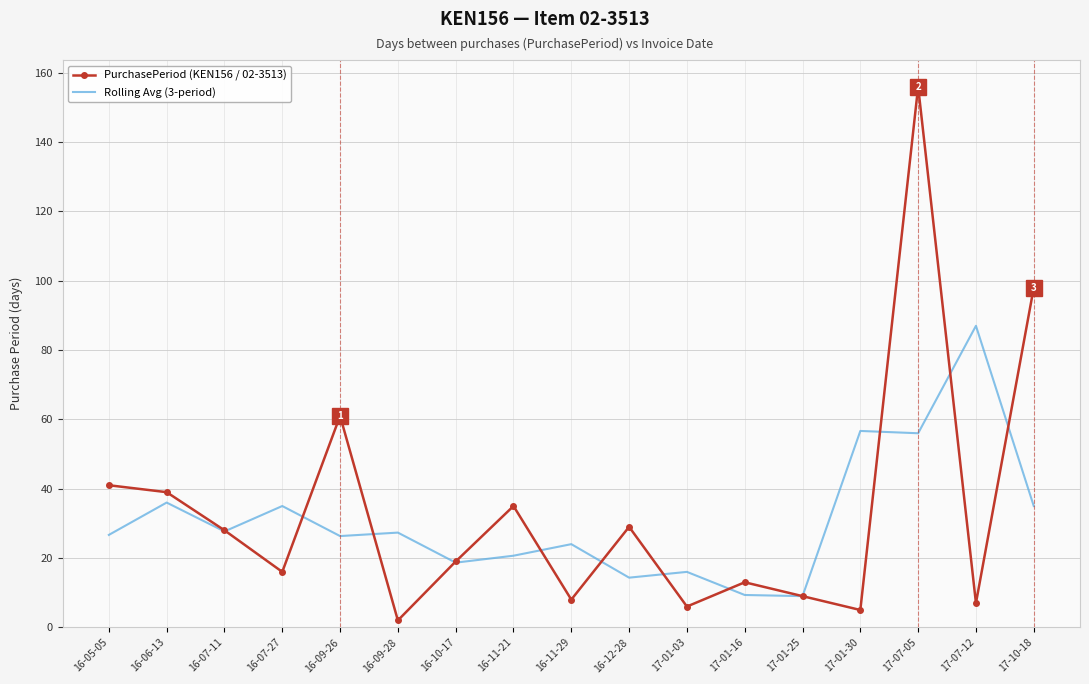

Between 16-06-13 and 17-10-18, which series saw the biggest shift?

PurchasePeriod (KEN156 / 02-3513)